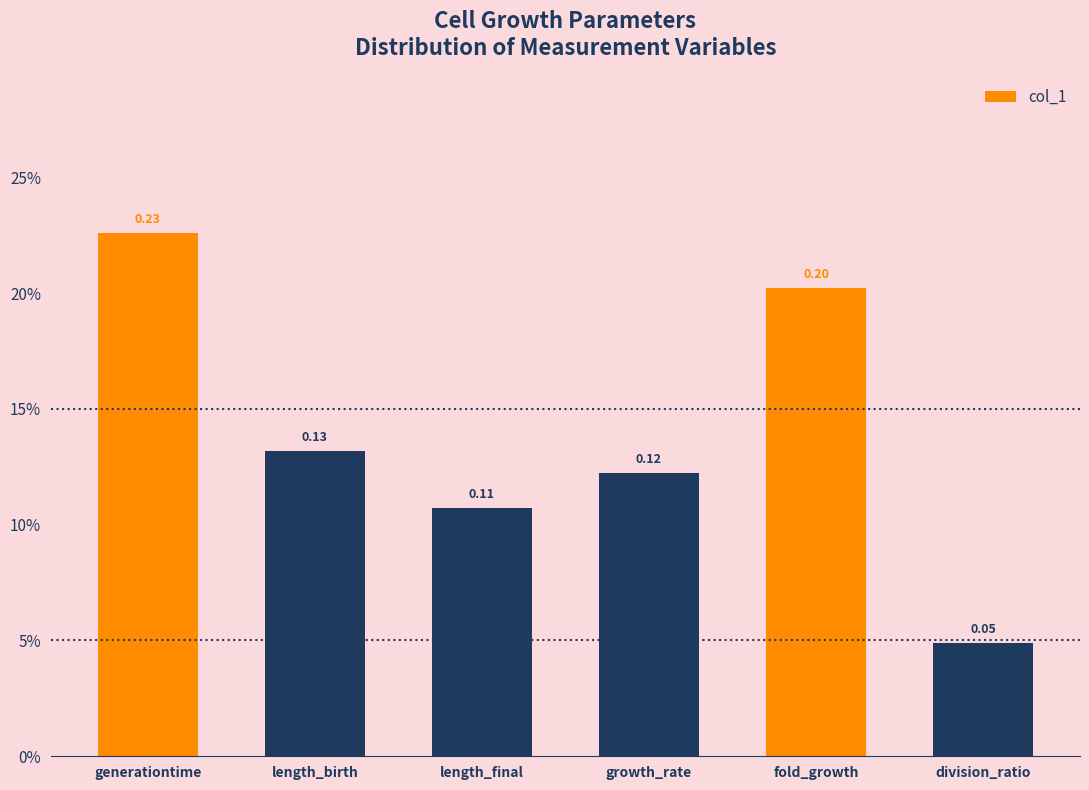

Between length_final and length_birth, which is larger?

length_birth